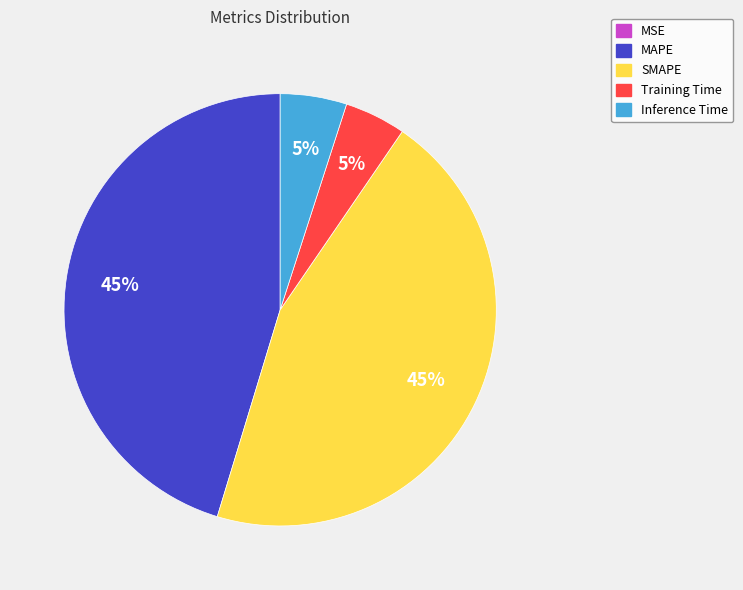

Combined, do MAPE and SMAPE account for over 50%?

Yes